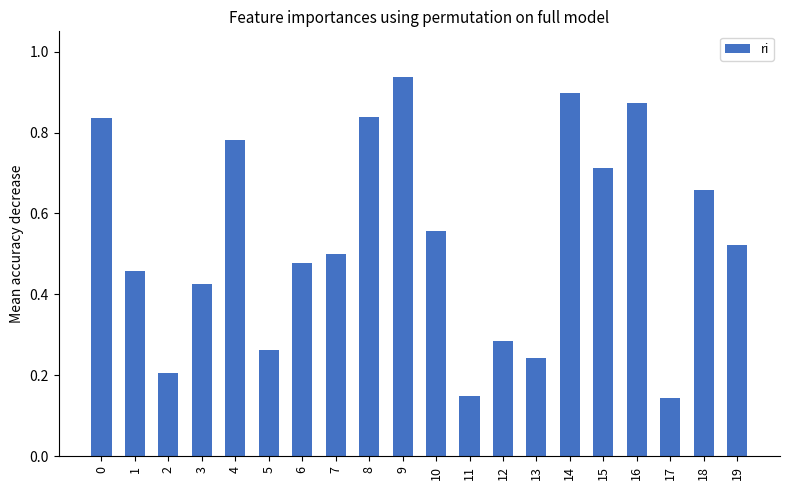

Which category has the highest value across all series?

9